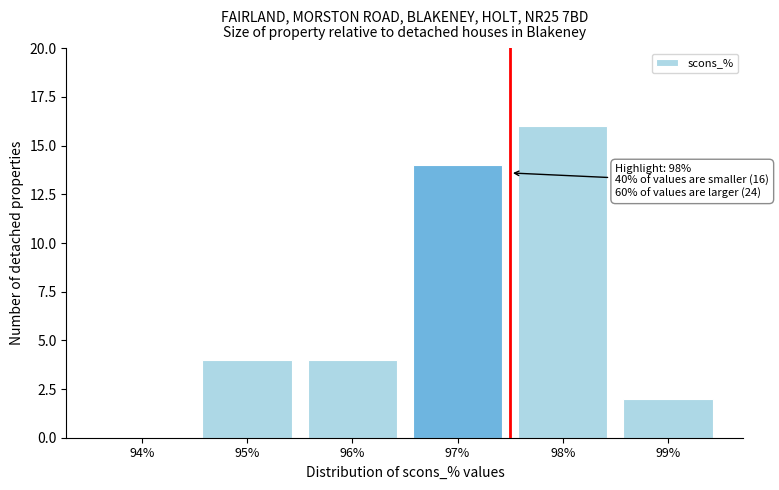

Reading left to right, what are all the values shown in this chart?

94%=0	95%=4	96%=4	97%=14	98%=16	99%=2